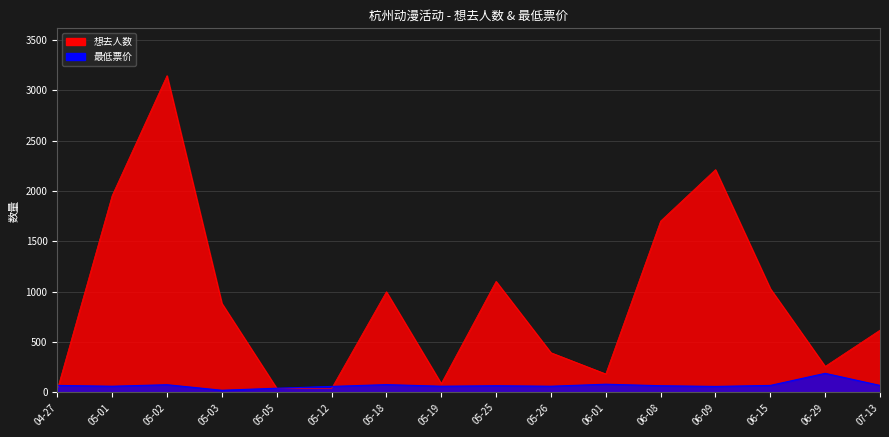

What is the maximum value for 想去人数?

3144